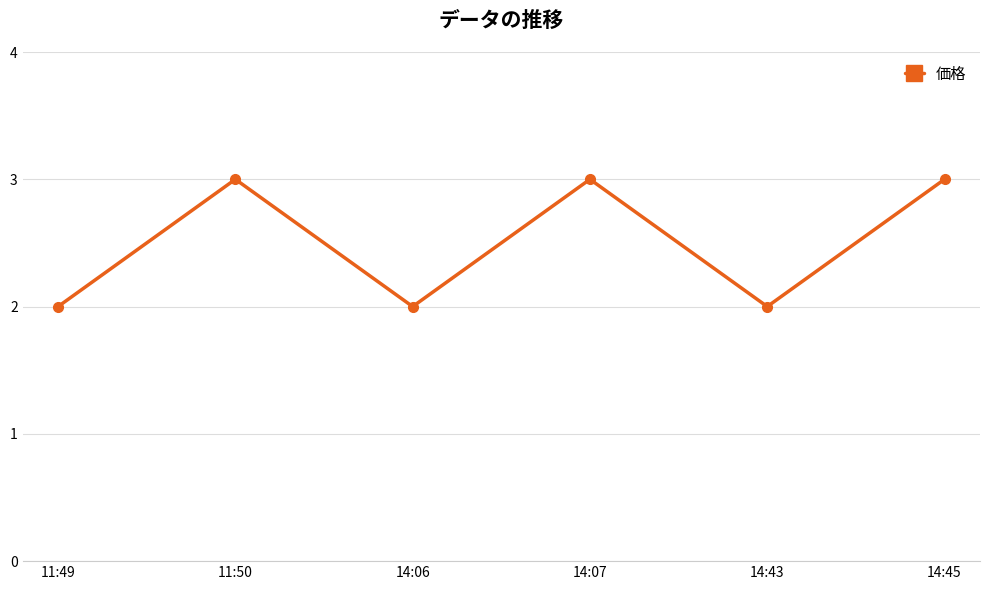

Does the chart have visible grid lines?

Yes